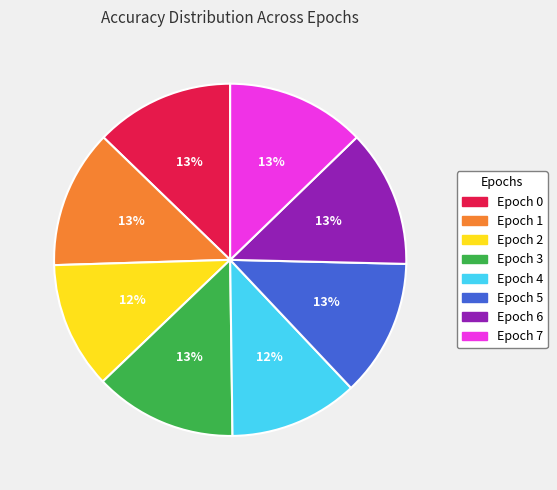

Count the number of slices in the pie.

8